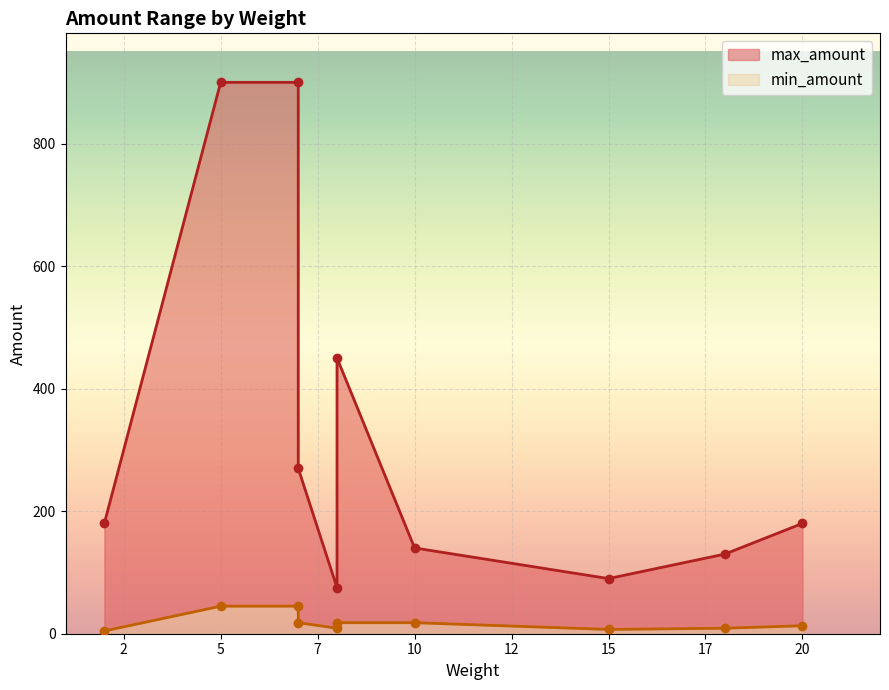

Which series has the widest spread of values?

max_amount